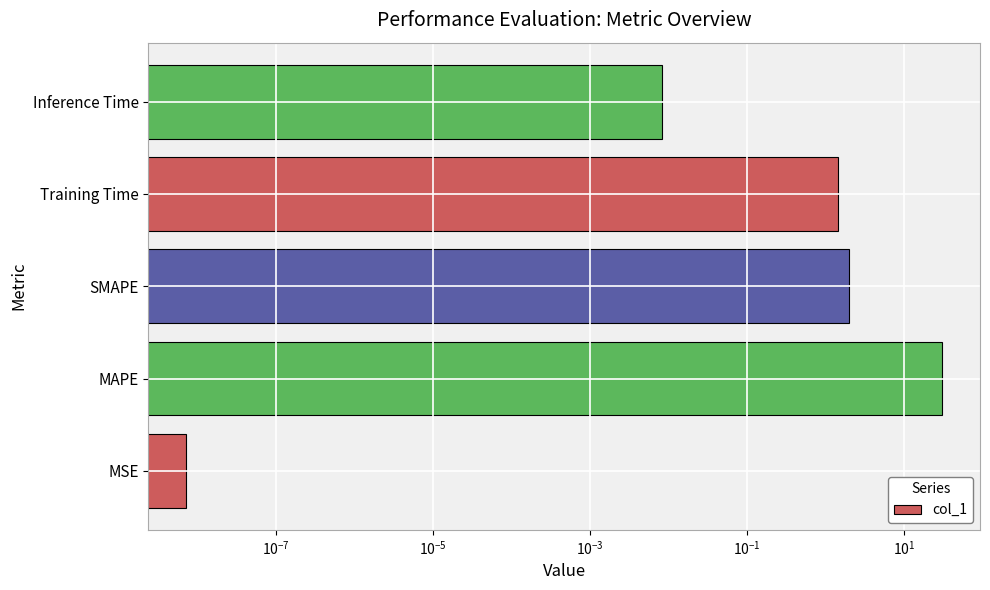

Count the number of categories in the chart.

5